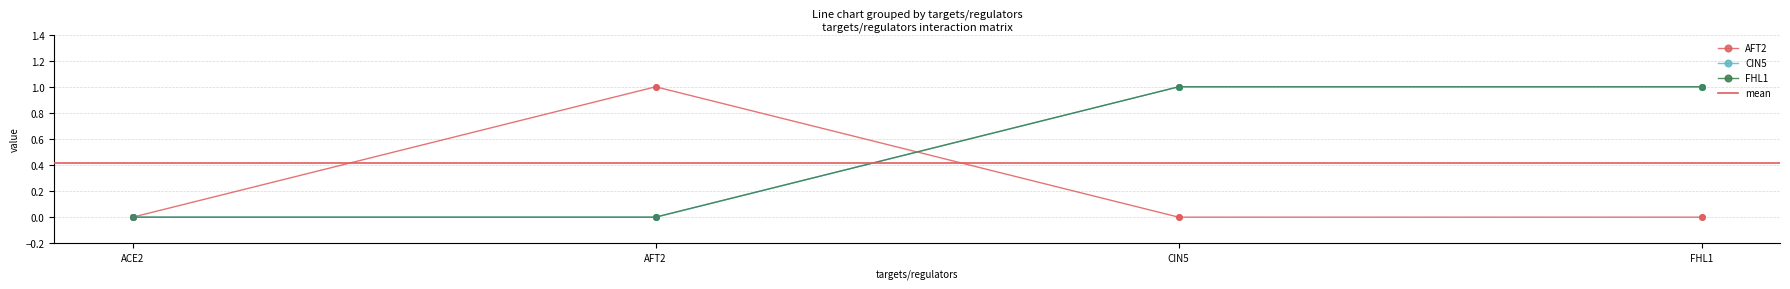

What is the total value across all series at AFT2?

1